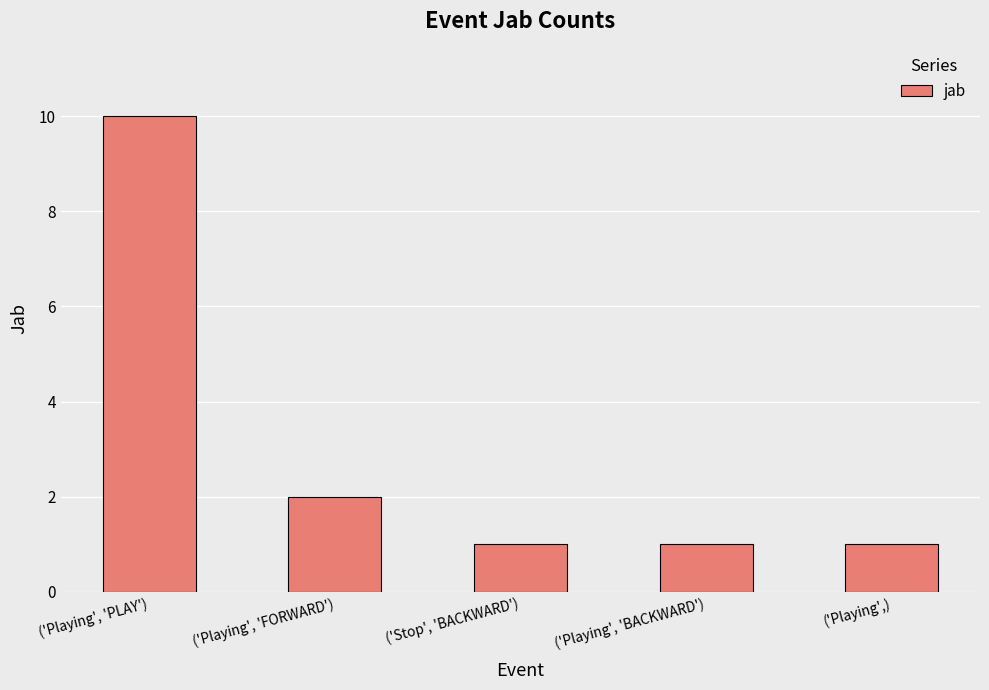

The value at ('Stop', 'BACKWARD') is 1. True or false?

True